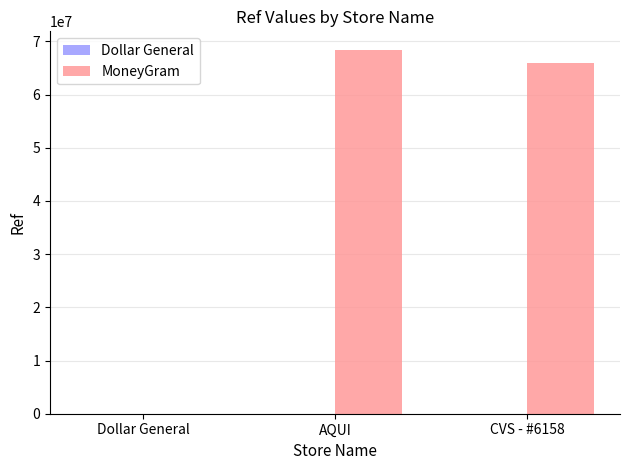

At which label is MoneyGram closest to 67237426?

CVS - #6158